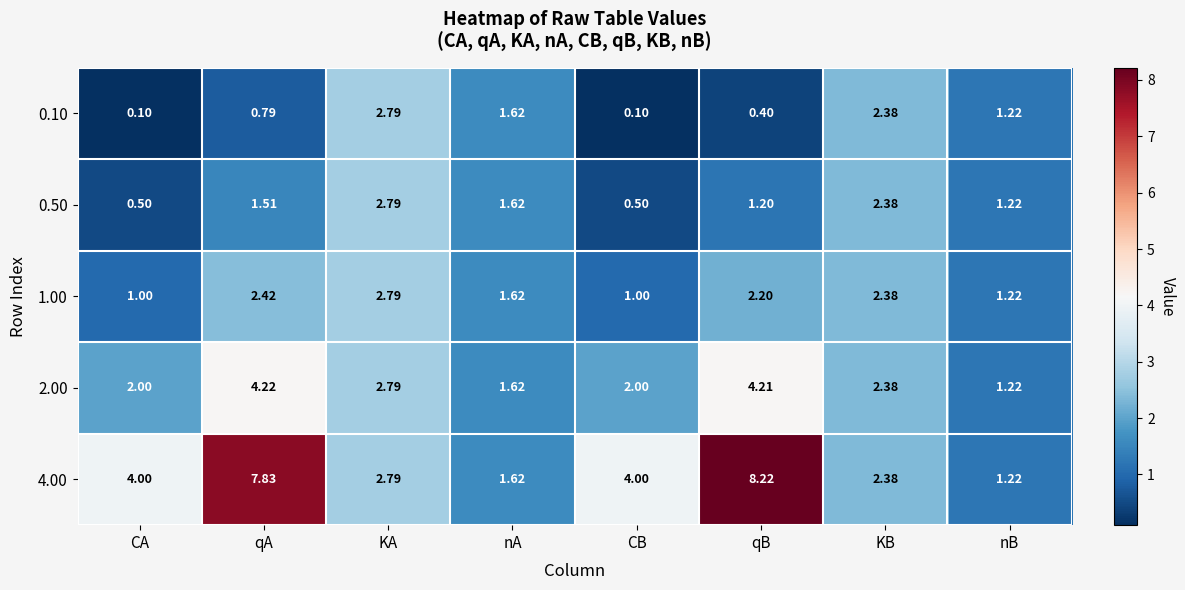

Where is 0.50 nearest to the value 1?

qB